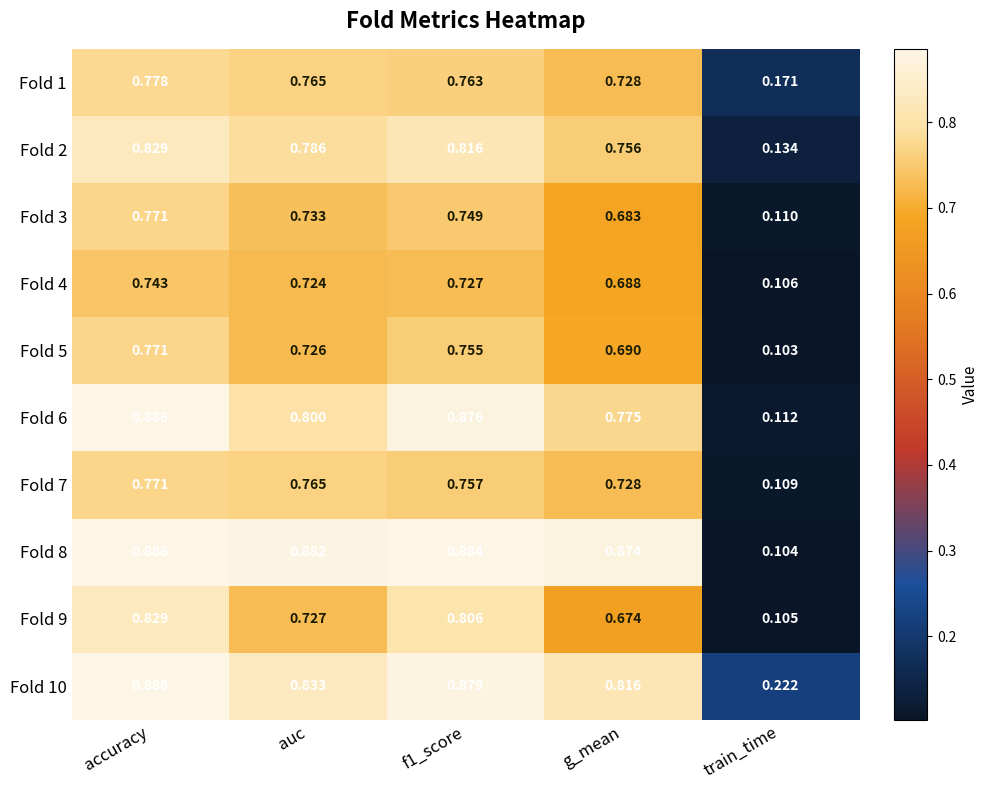

Which label corresponds to the smallest value in the chart?

train_time